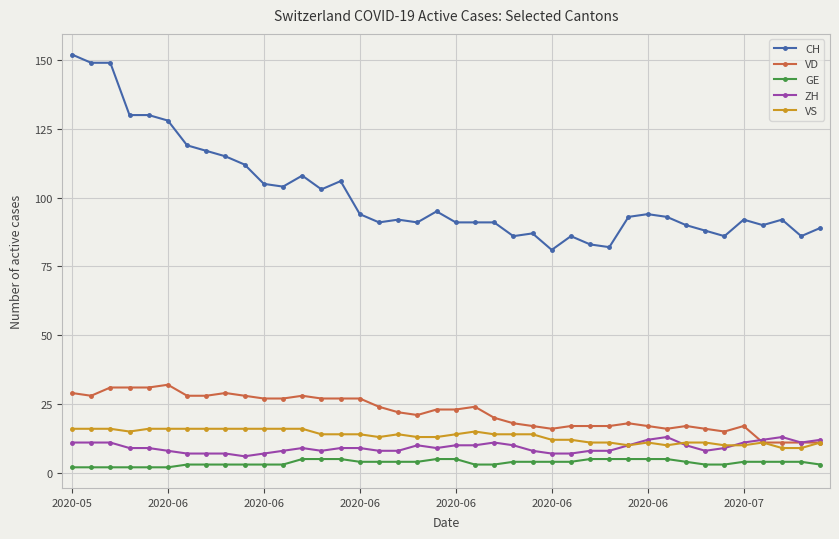

What is the sum of all VS values?

532